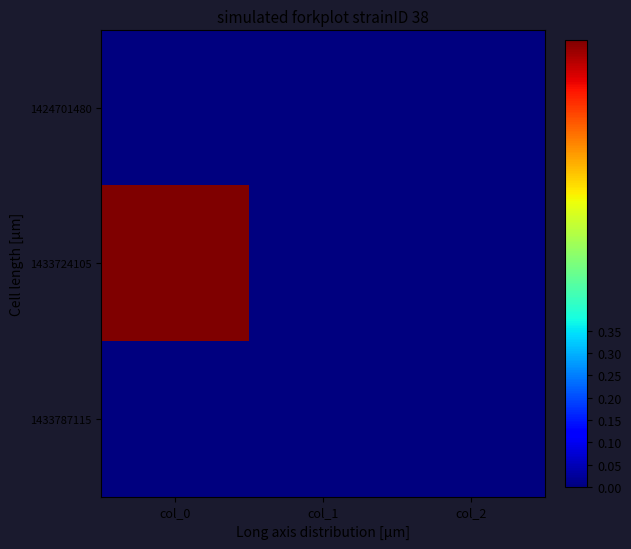

Reading left to right, transcribe all the data shown in this chart.

1424701480: col_0=0	col_1=0	col_2=0
1433724105: col_0=1	col_1=0	col_2=0
1433787115: col_0=0	col_1=0	col_2=0